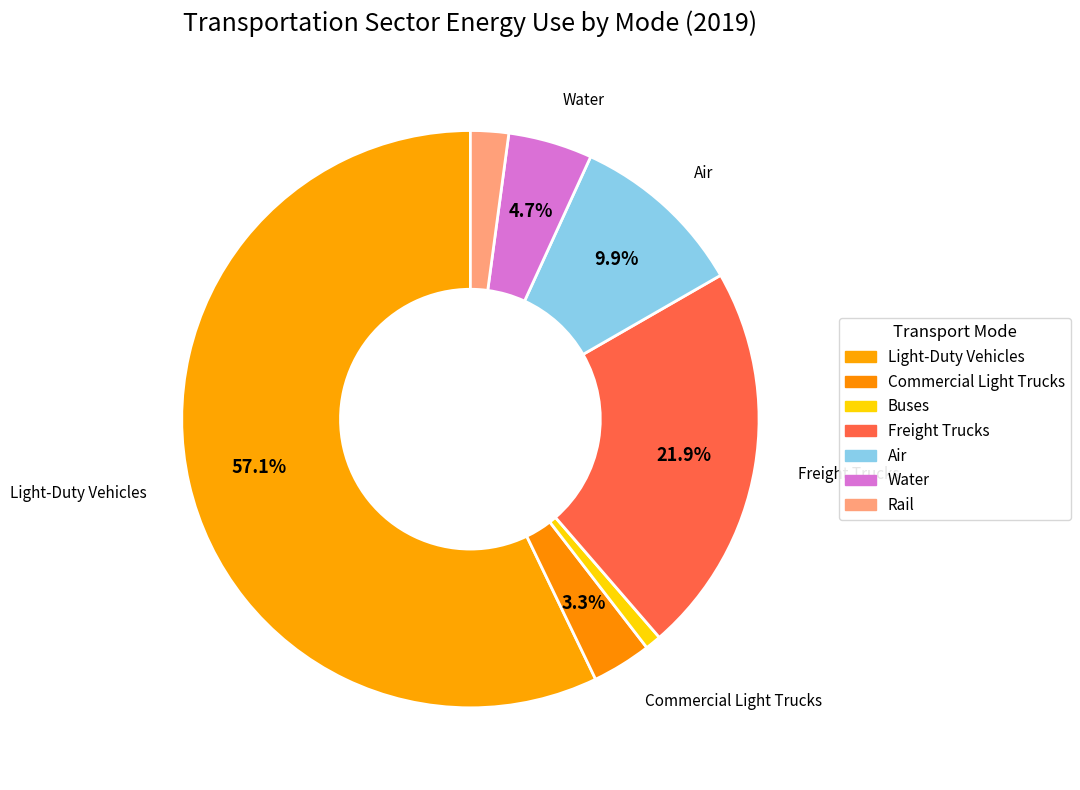

Rank the categories by value from lowest to highest.

Buses, Rail, Commercial Light Trucks, Water, Air, Freight Trucks, Light-Duty Vehicles